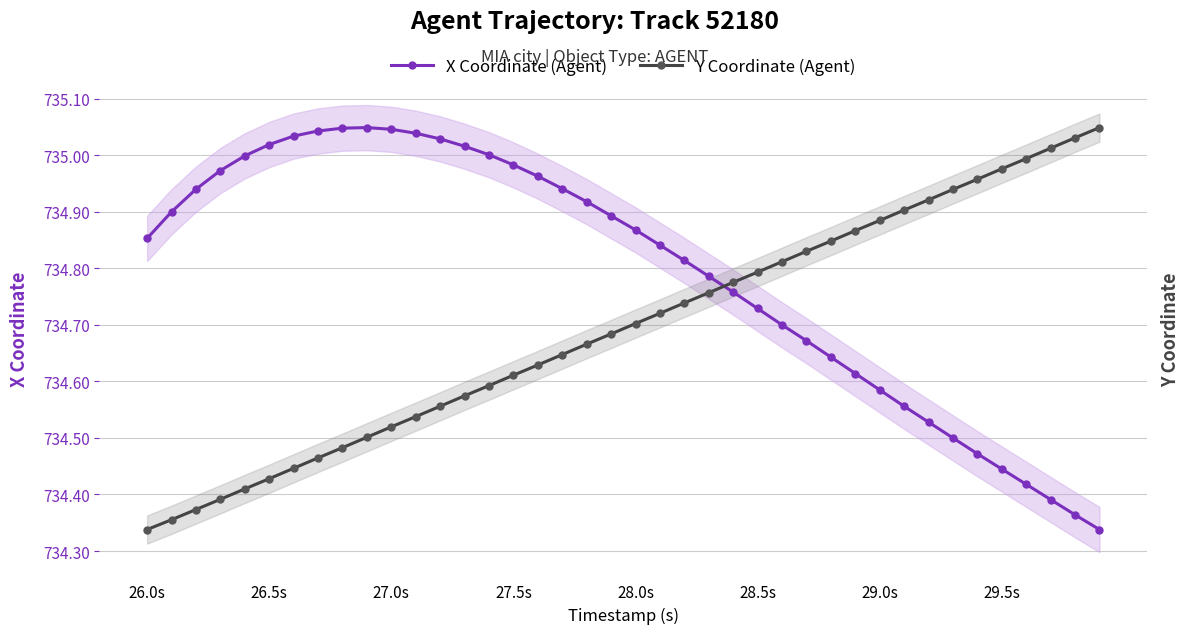

Rank the series at 29.5s from lowest to highest value.

X Coordinate (Agent), Y Coordinate (Agent)